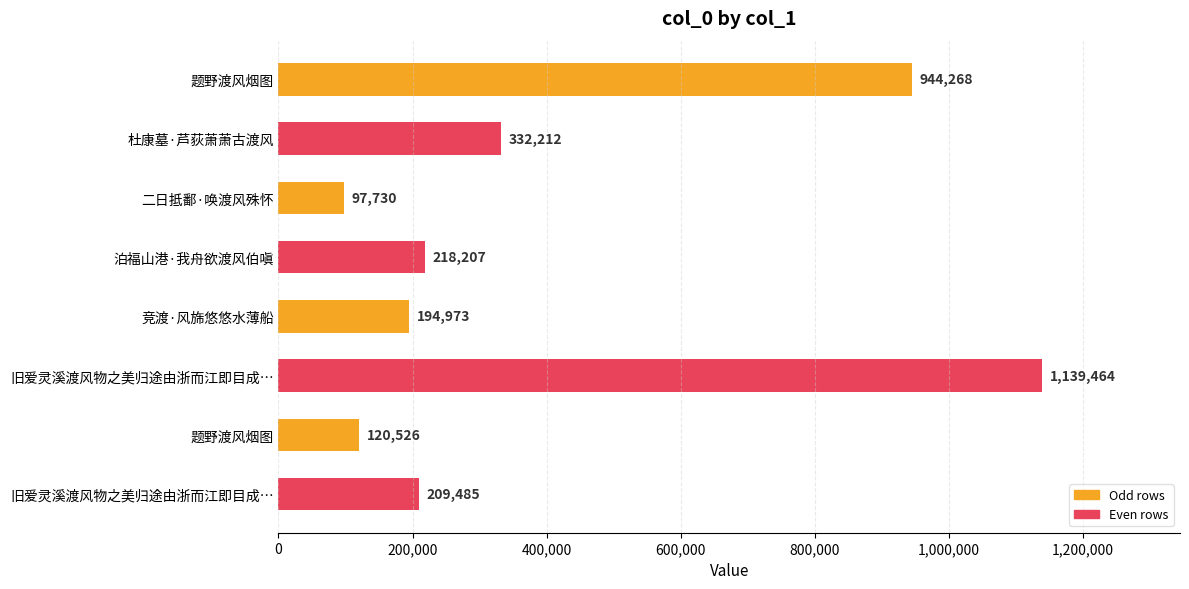

What is the difference between the maximum and minimum values?

1041734